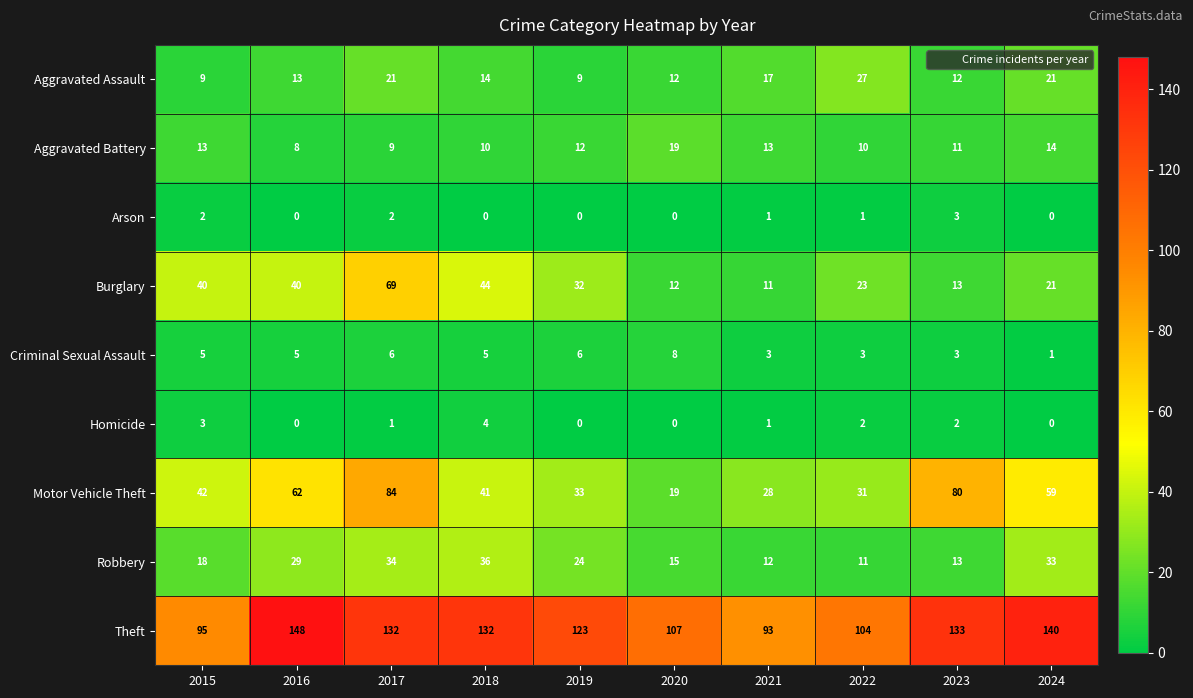

At which category is the sum across all series the highest?

2017